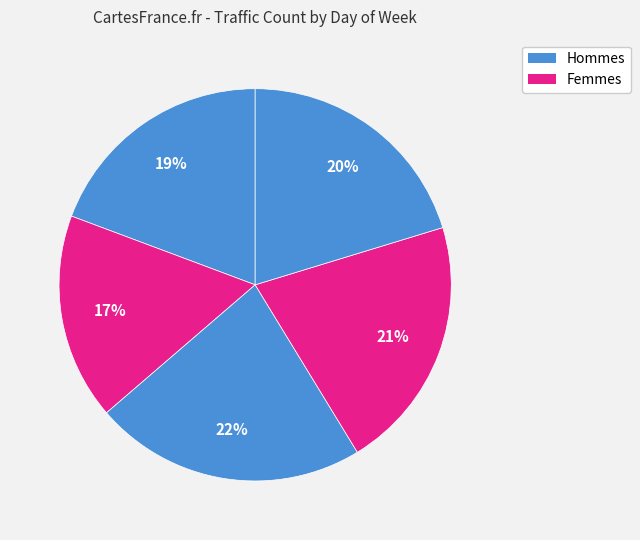

How many slices are in this pie chart?

5